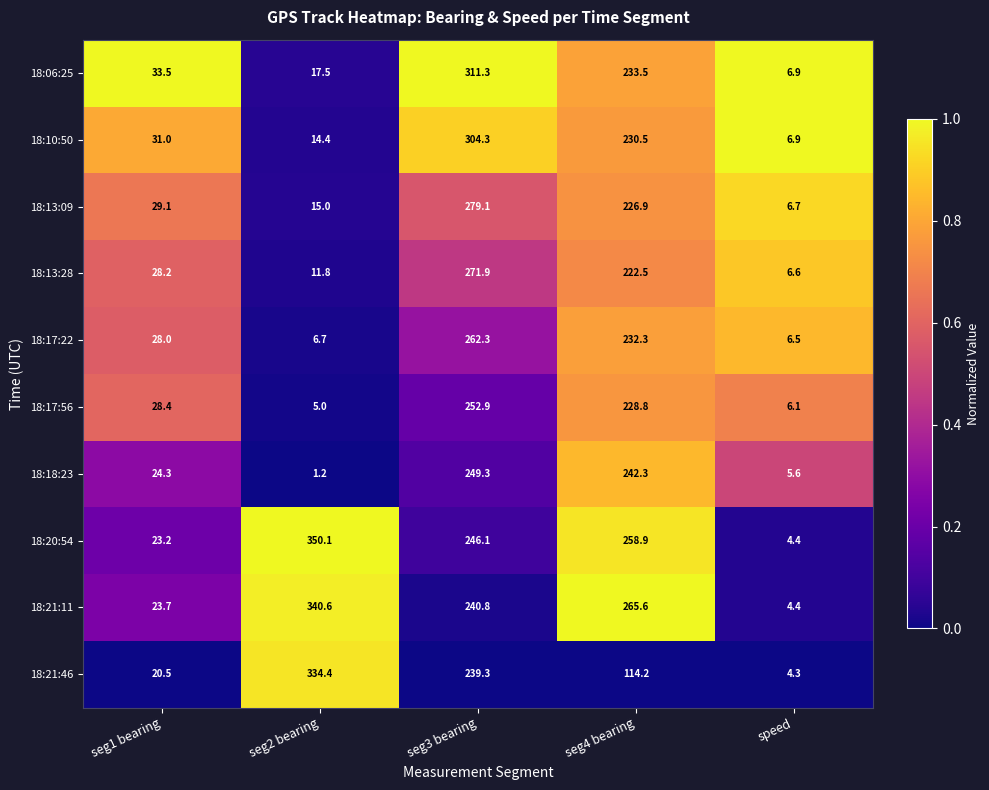

What is the maximum value for 18:06:25?

311.3